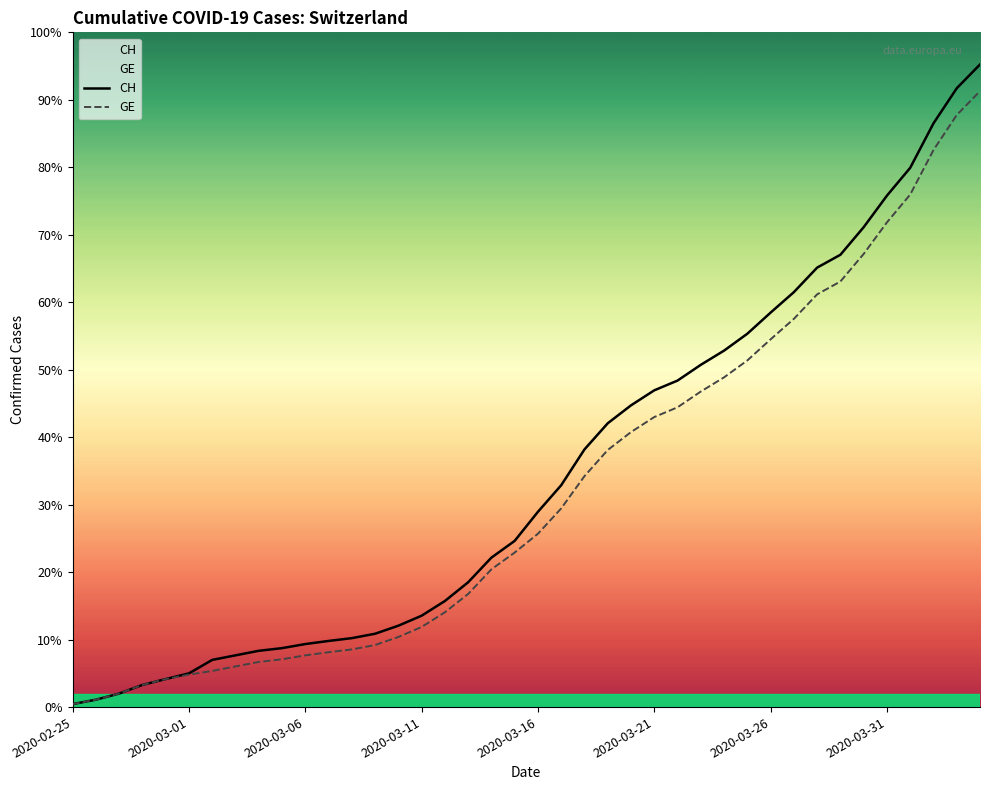

What are all the series names shown in the legend?

CH, GE